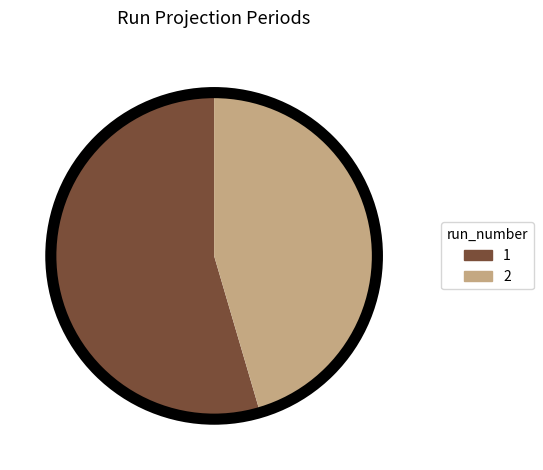

What is the ratio of the value at 2 to the value at 1?

0.8